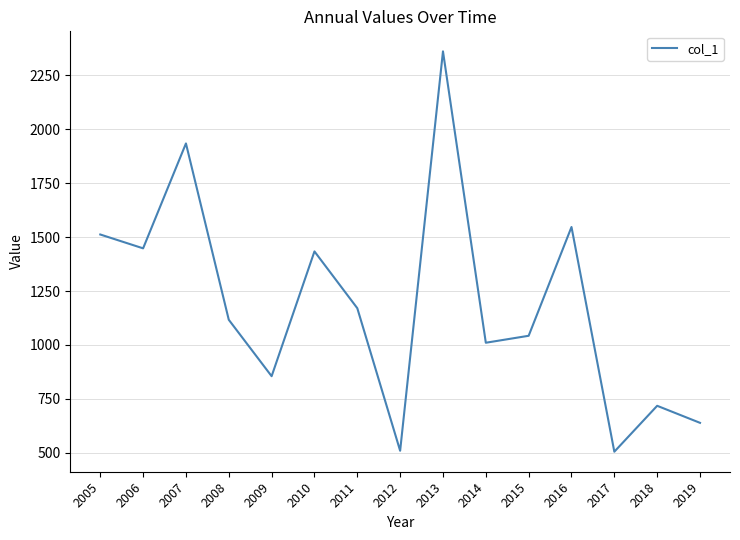

Which has a higher value, 2013 or 2017?

2013